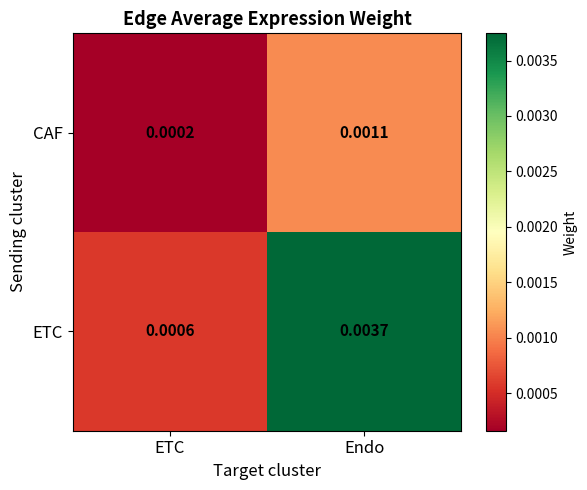

At which label is ETC closest to 0?

ETC